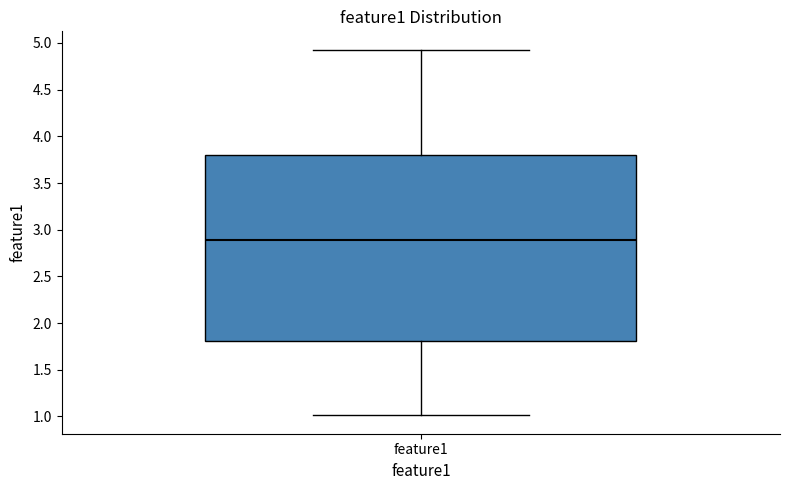

Read this box plot against the y-axis: the position of the median line, the range covered by the box, and the ends of both whiskers. The values are not printed on the chart, so give them approximately, as read against the axis.

median 2.90, box 1.80 to 3.80, whiskers 1.00 to 4.95